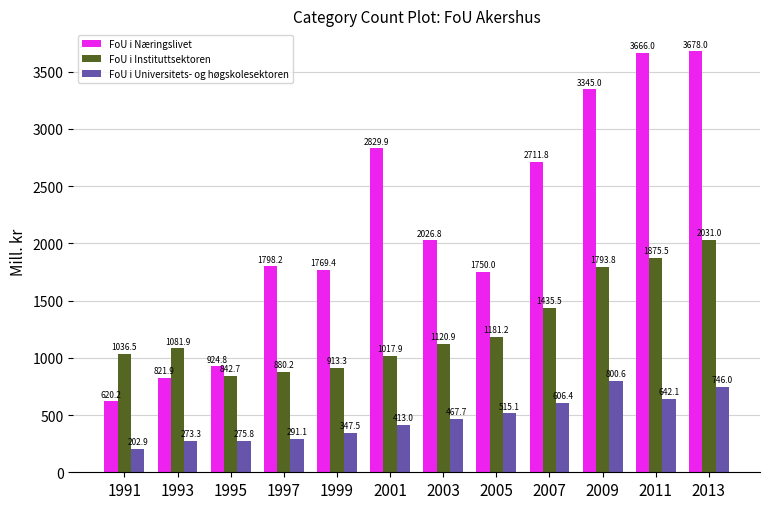

Is it true that FoU i Universitets- og høgskolesektoren equals 207.6 at 2009?

False